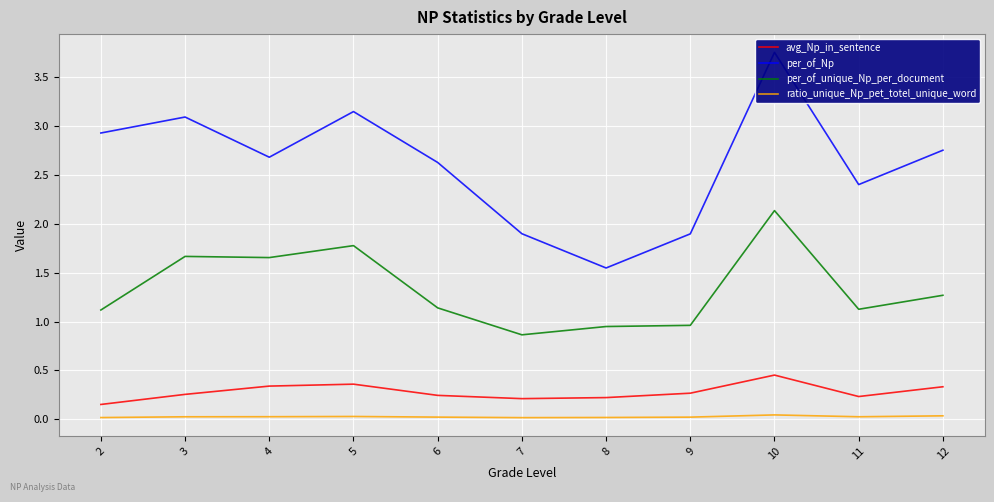

At which category does per_of_Np reach its first local valley?

4